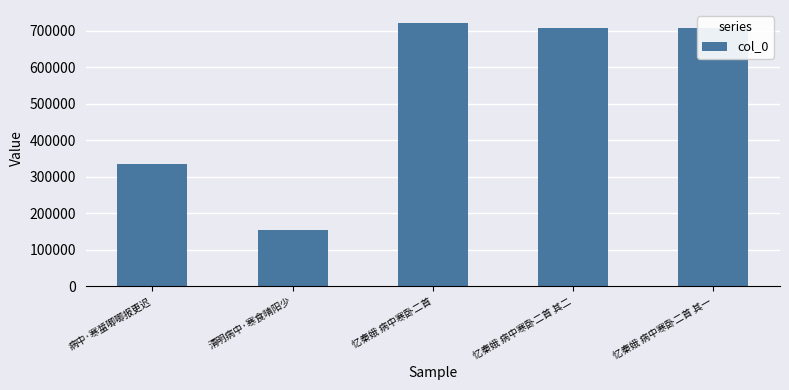

Which has a higher value, 忆秦娥 病中寒卧二首 其二 or 病中·寒螀唧唧报更迟?

忆秦娥 病中寒卧二首 其二